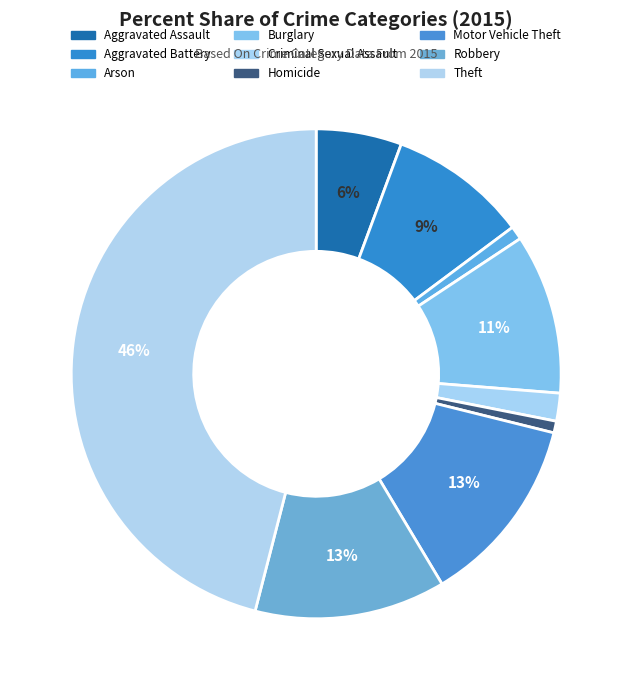

Does Aggravated Battery represent more than half of the total?

No